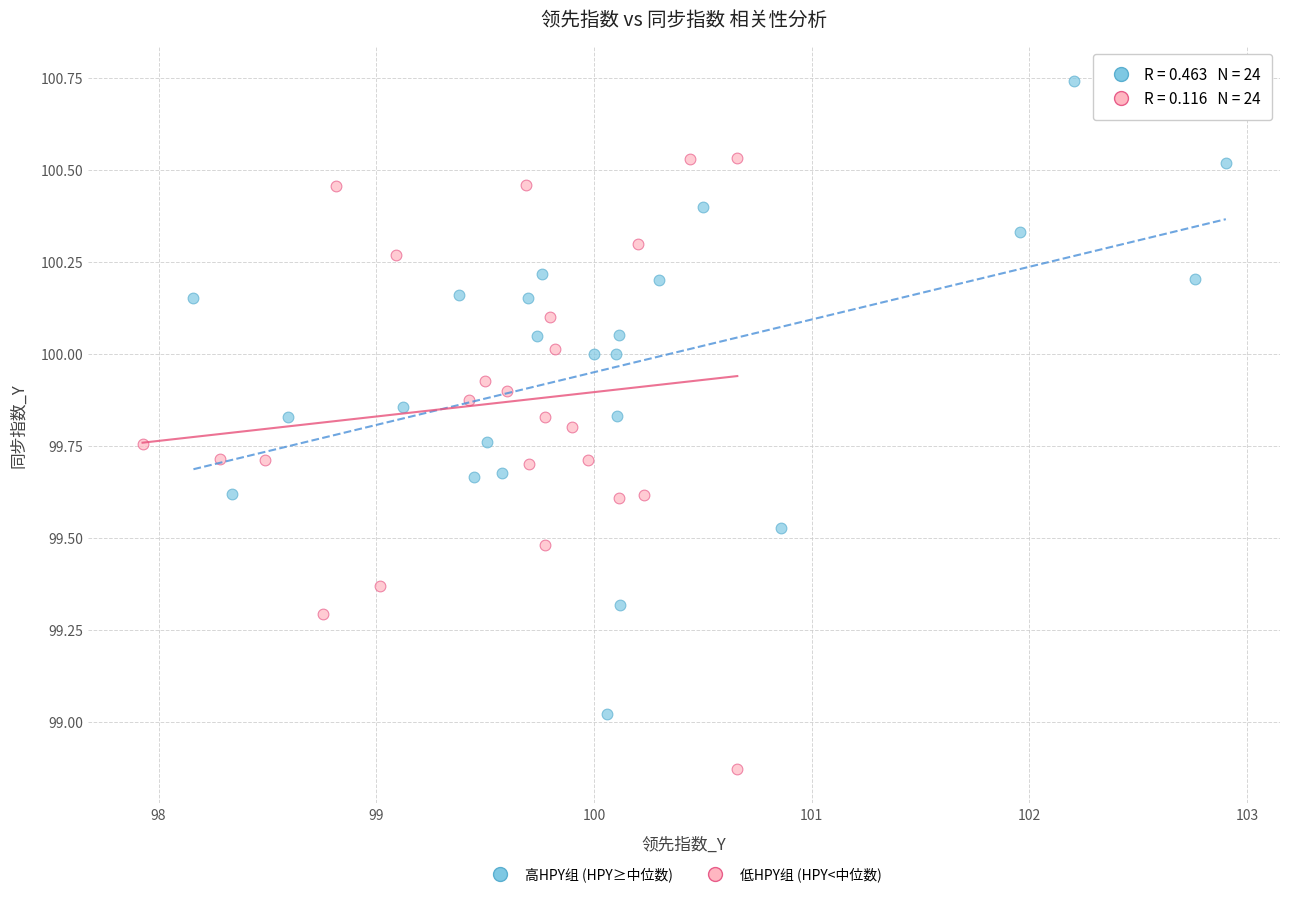

Which series reaches the maximum Y coordinate?

高HPY组 (HPY≥中位数)